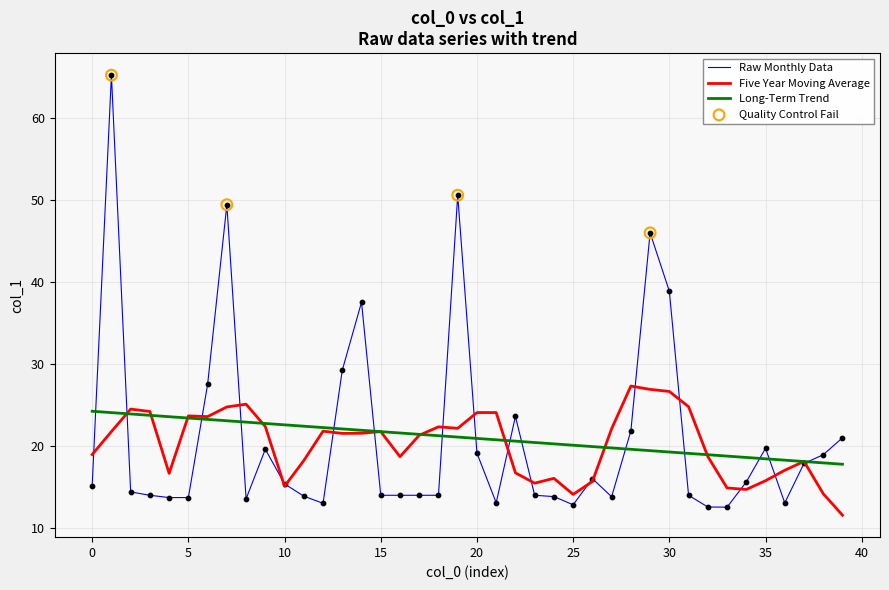

What is the maximum value for Long-Term Trend?

24.3